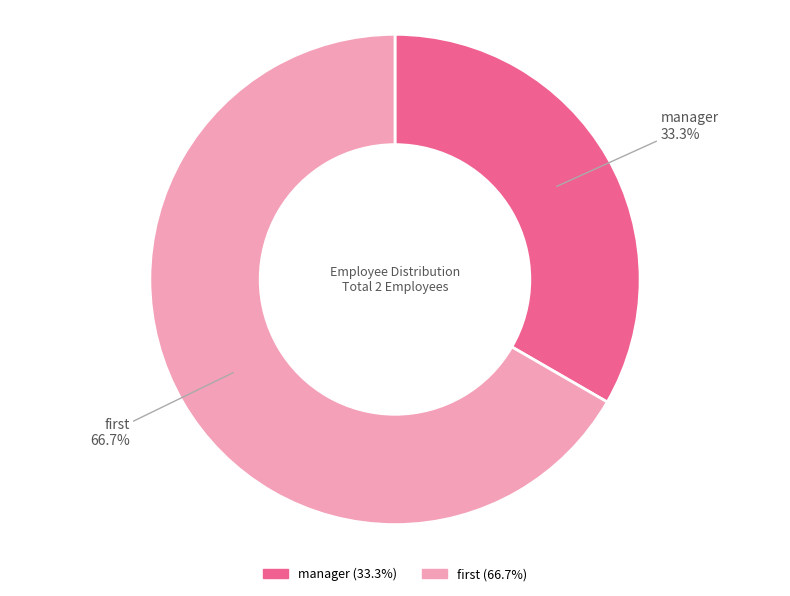

Is there a majority slice in this chart?

Yes